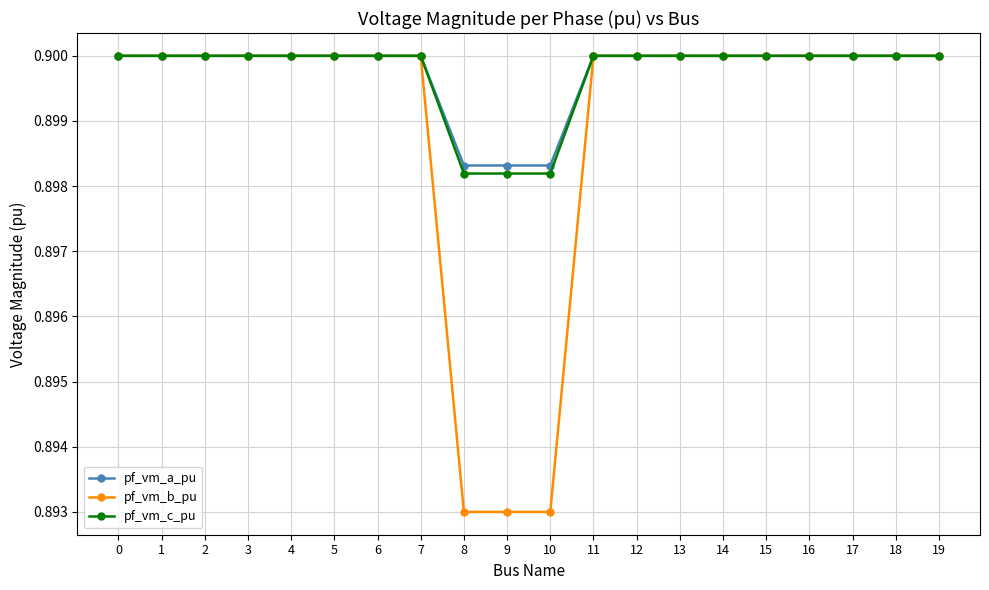

Count the pf_vm_c_pu values in the range 0 to 1.

20